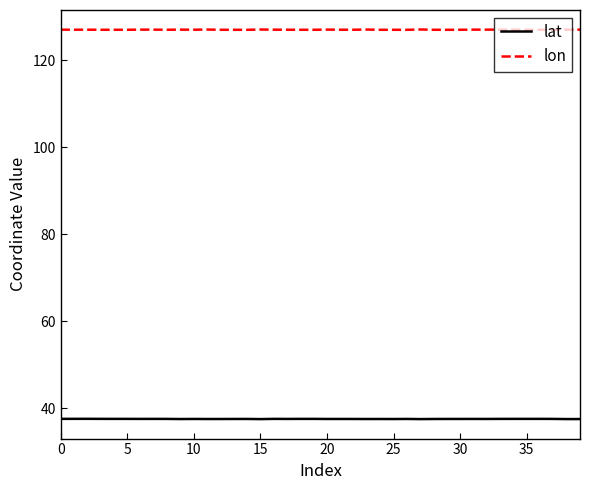

True or false: lon and lat intersect in this chart.

False